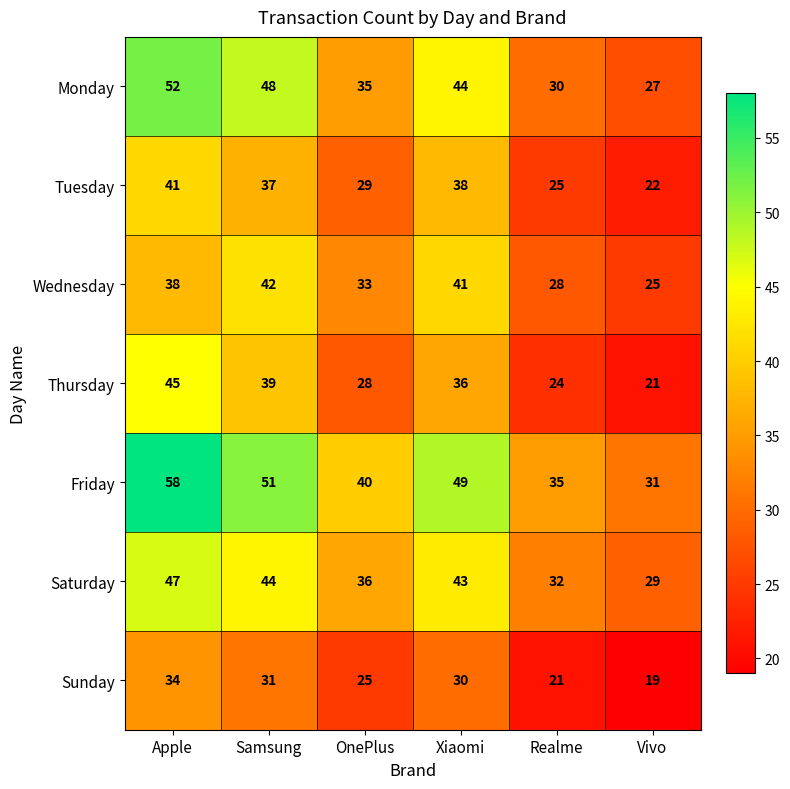

At which label is Friday closest to 44?

OnePlus